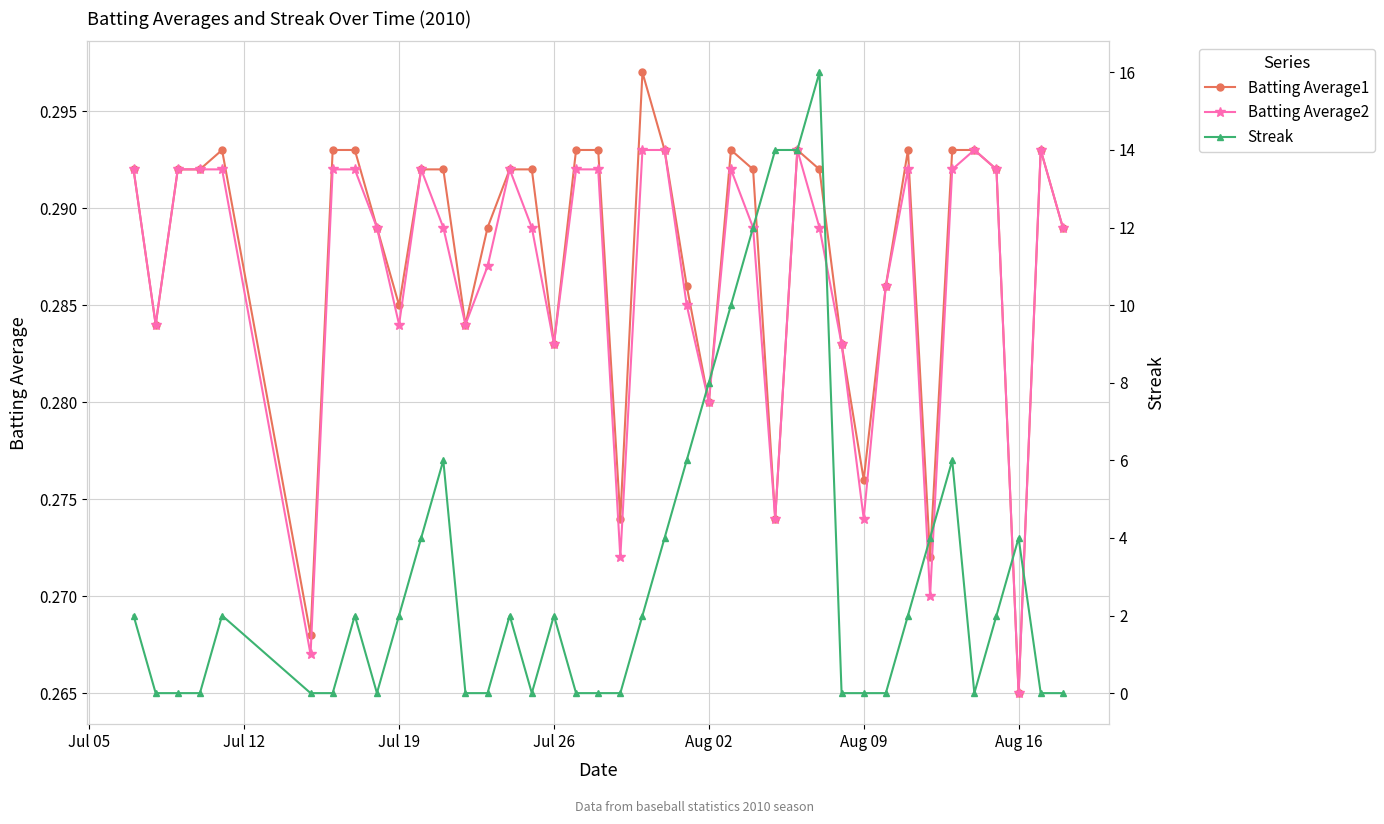

True or false: Batting Average2 has more than 1 points higher than both neighbors.

True